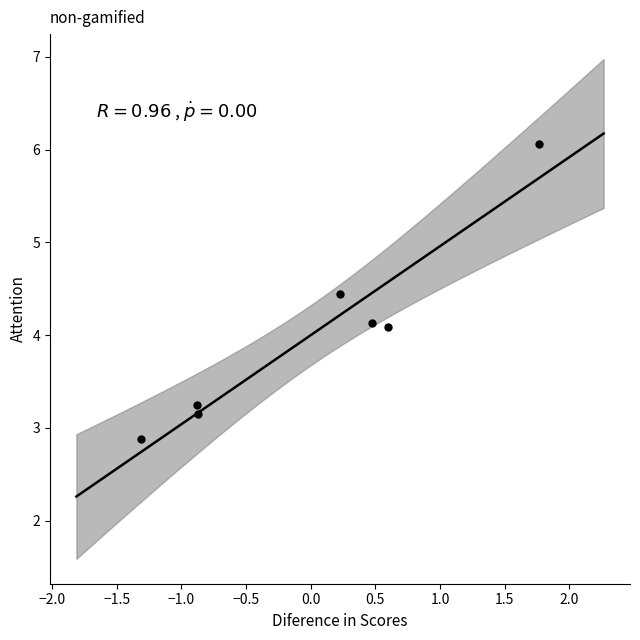

What is the average Y value?

4.0